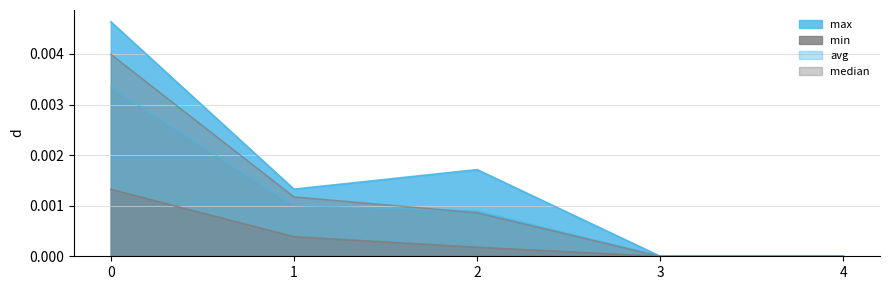

At which label does min reach its minimum?

3